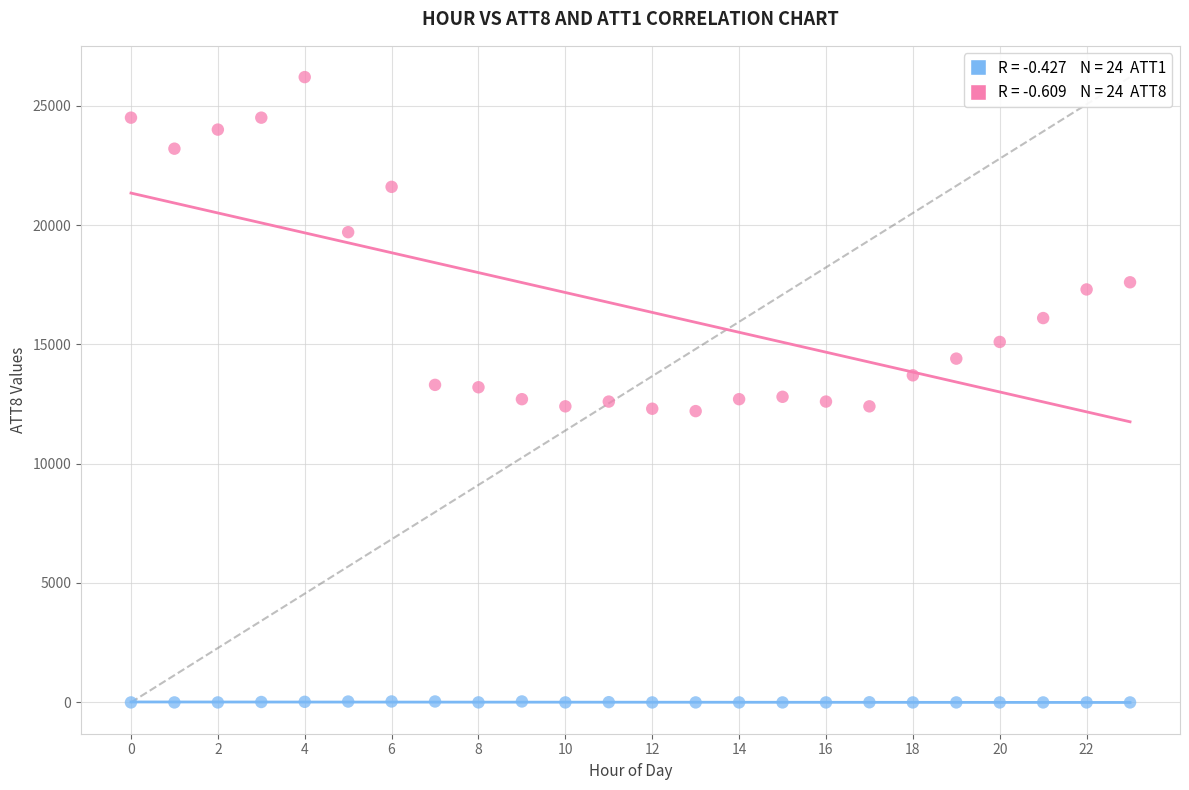

Across all data points, what is the range of Y values (max minus min)?

26210.0